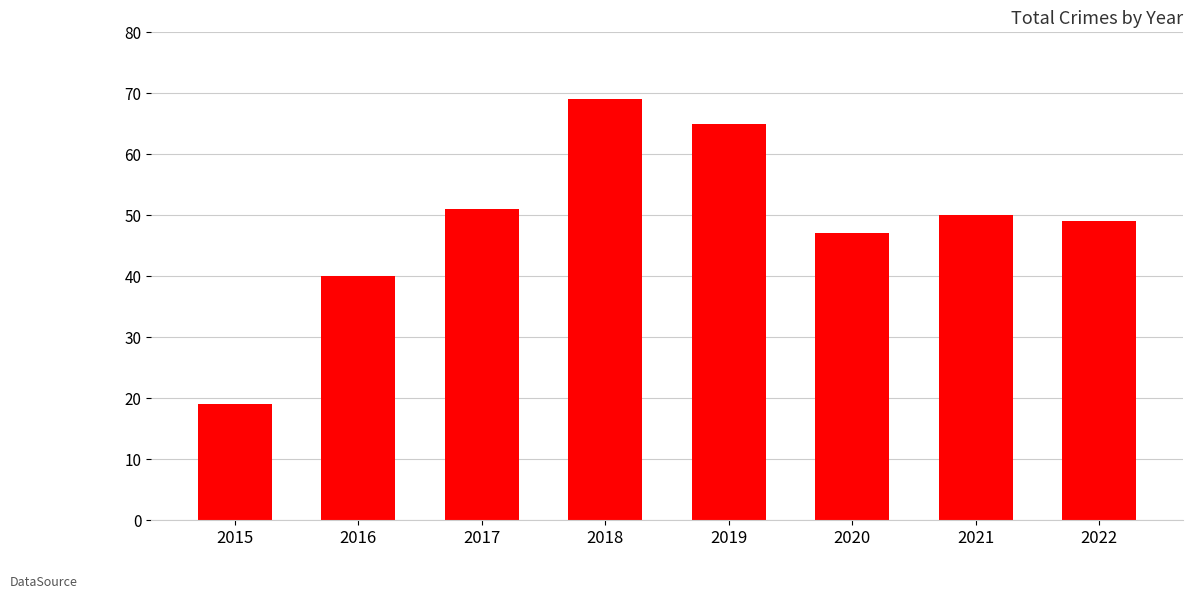

List the labels in order of value, largest first.

2018, 2019, 2017, 2021, 2022, 2020, 2016, 2015